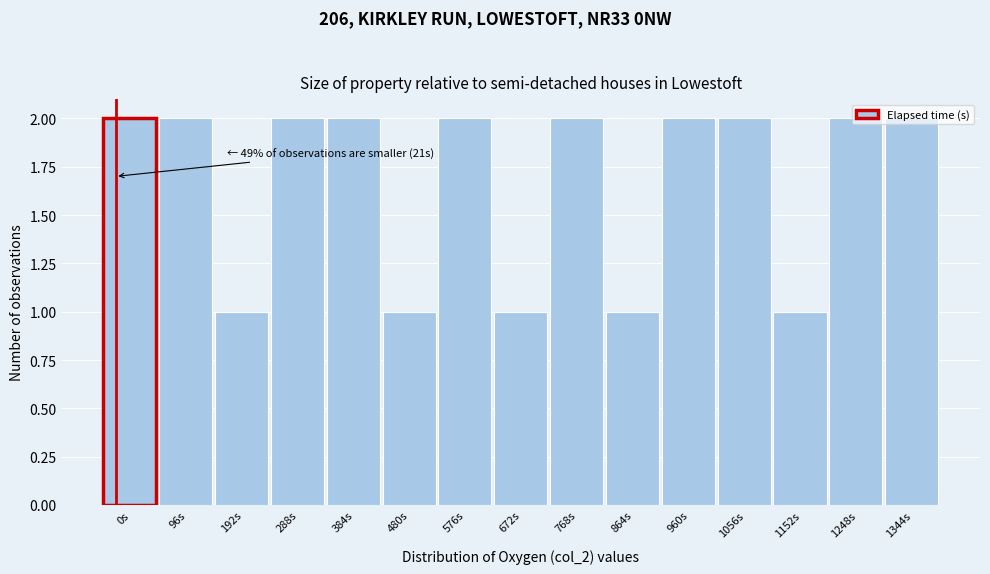

The value at 1344s is 3. True or false?

False